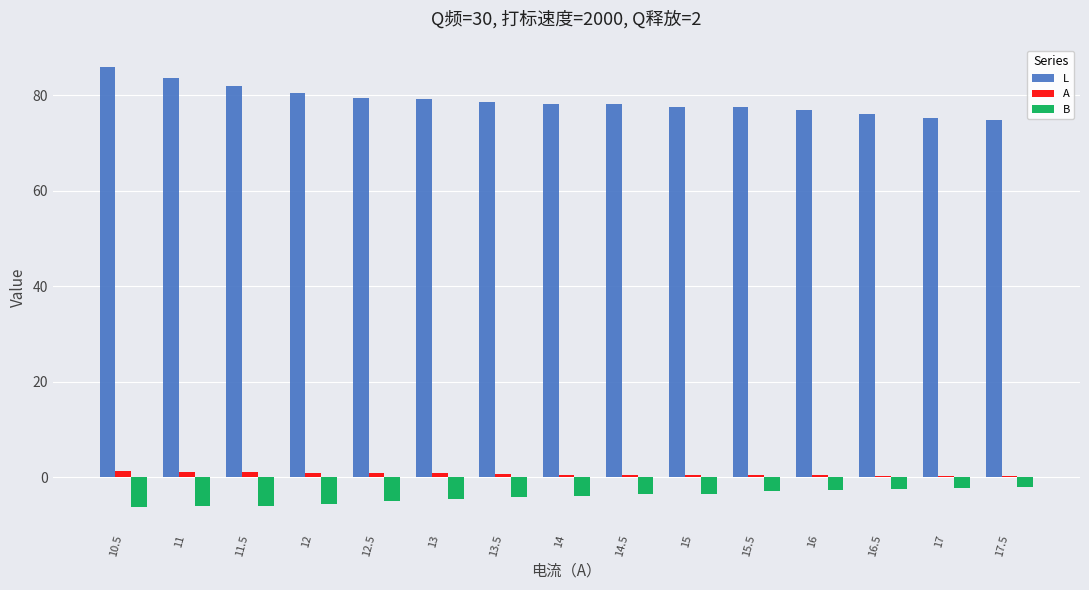

True or false: L has a value of 110.9 at 16.

False